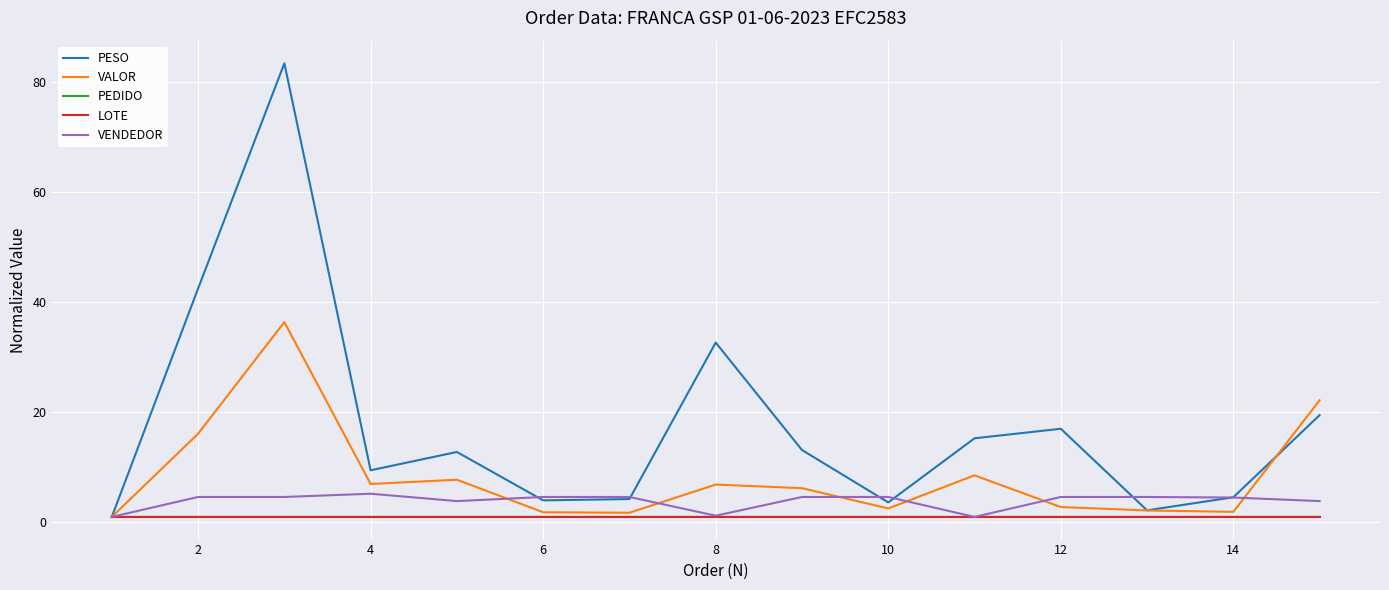

Which series has the largest total across all categories?

PESO